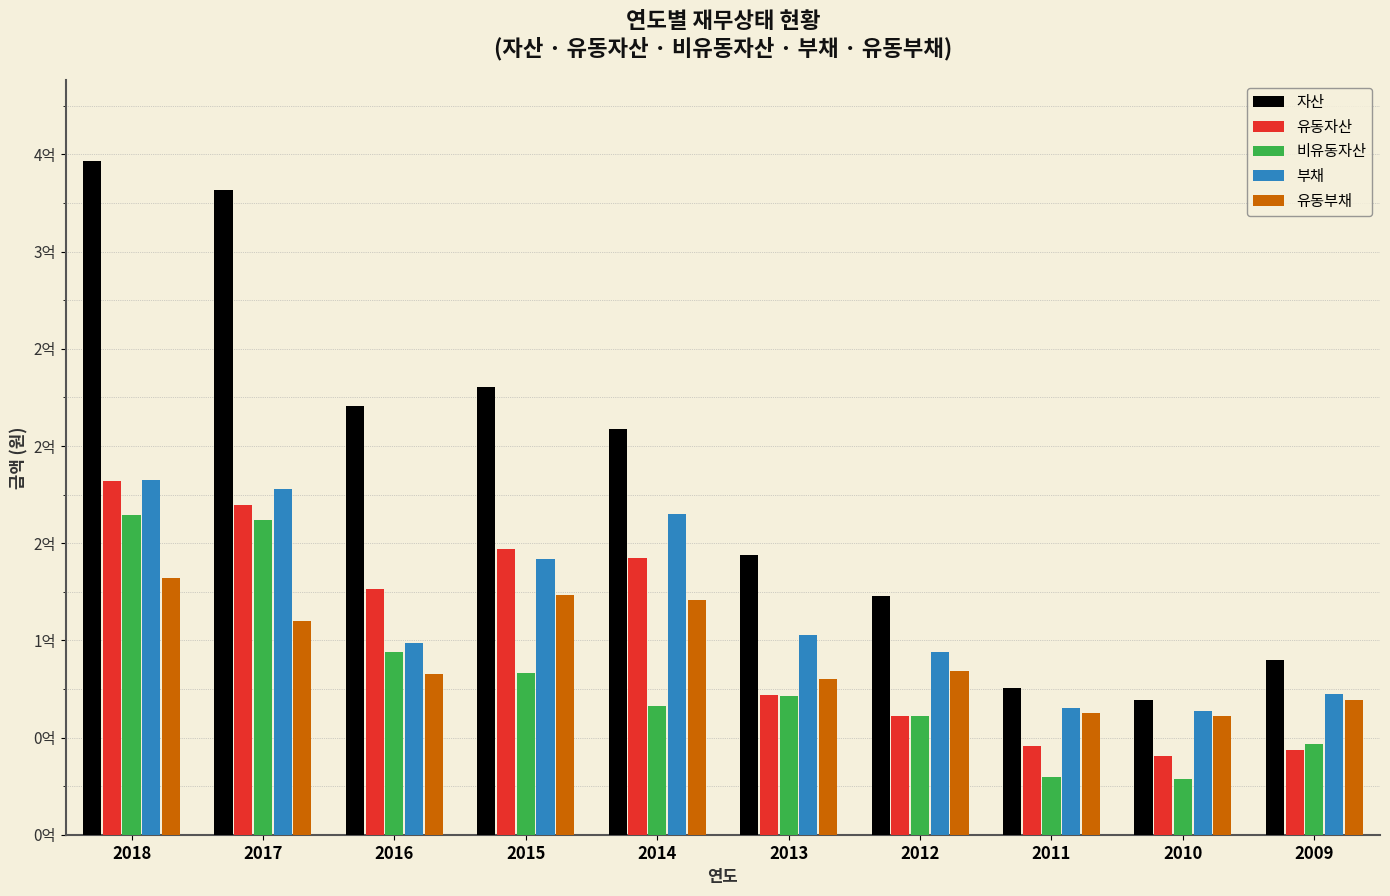

Which series has the largest total across all categories?

자산